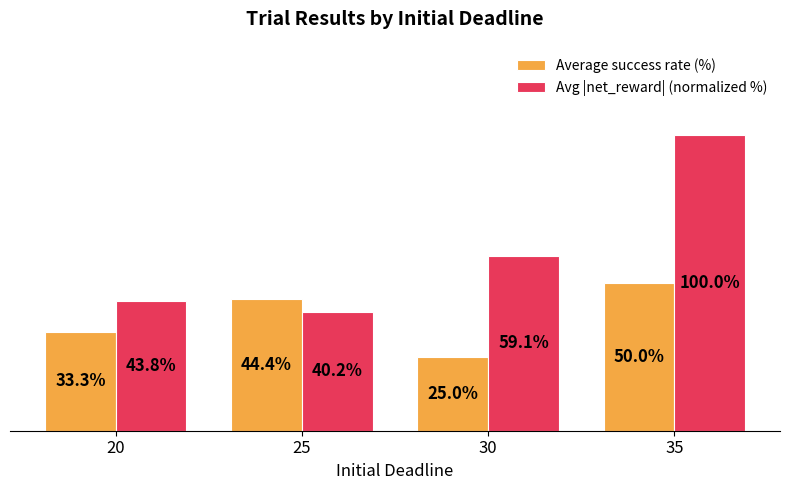

Rank the categories by Average success rate (%) value from highest to lowest.

35, 25, 20, 30